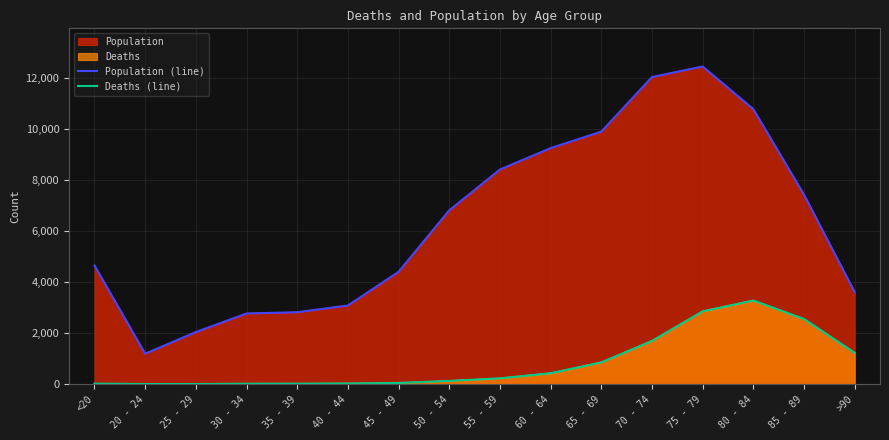

Reading left to right, what are all the values shown in this chart?

Population (line): 4641	1191	2038	2765	2814	3078	4396	6803	8400	9236	9883	12018	12434	10764	7417	3604
Deaths (line): 18	4	3	17	18	24	47	126	227	426	850	1690	2848	3273	2548	1224